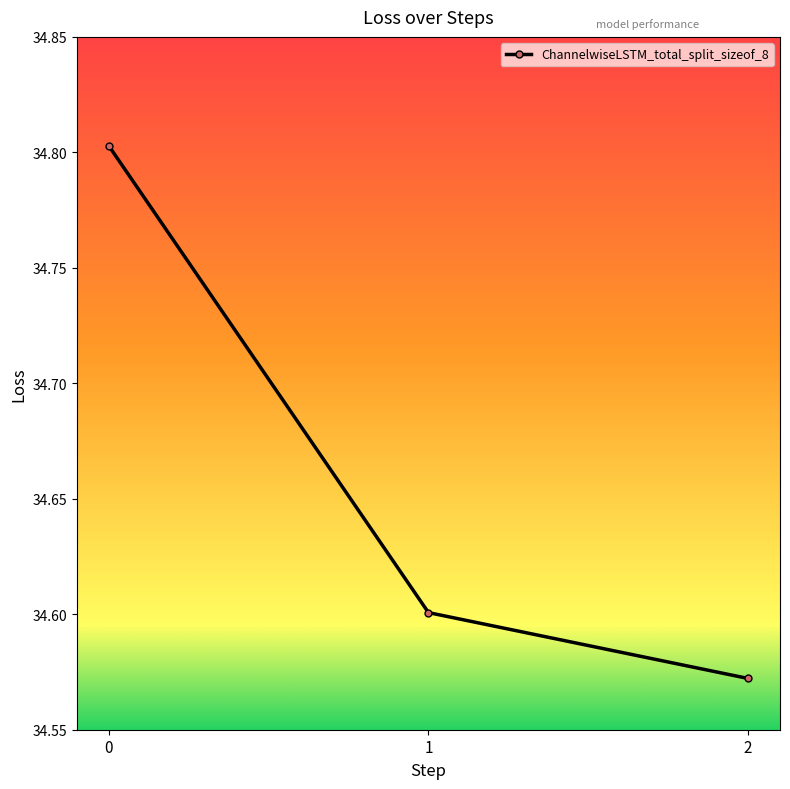

How many lines are shown in the chart?

1